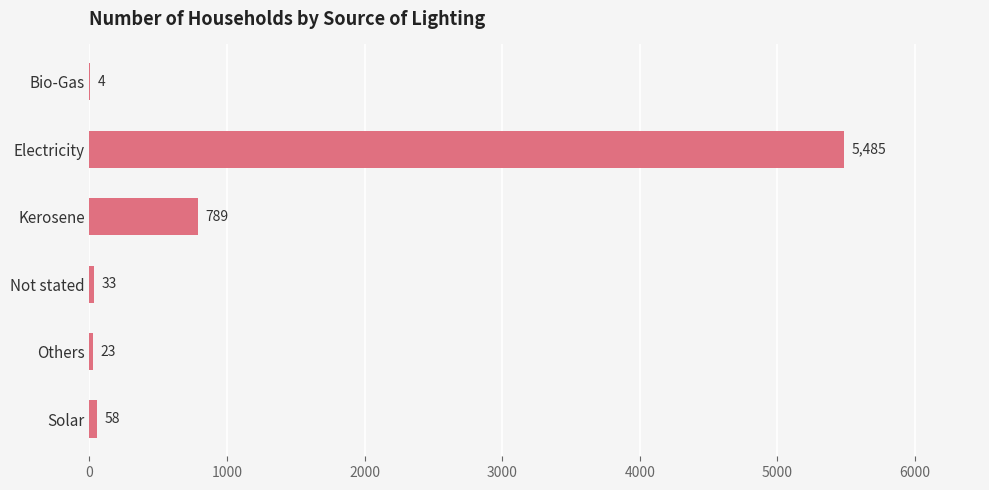

The value at Kerosene is 789. True or false?

True